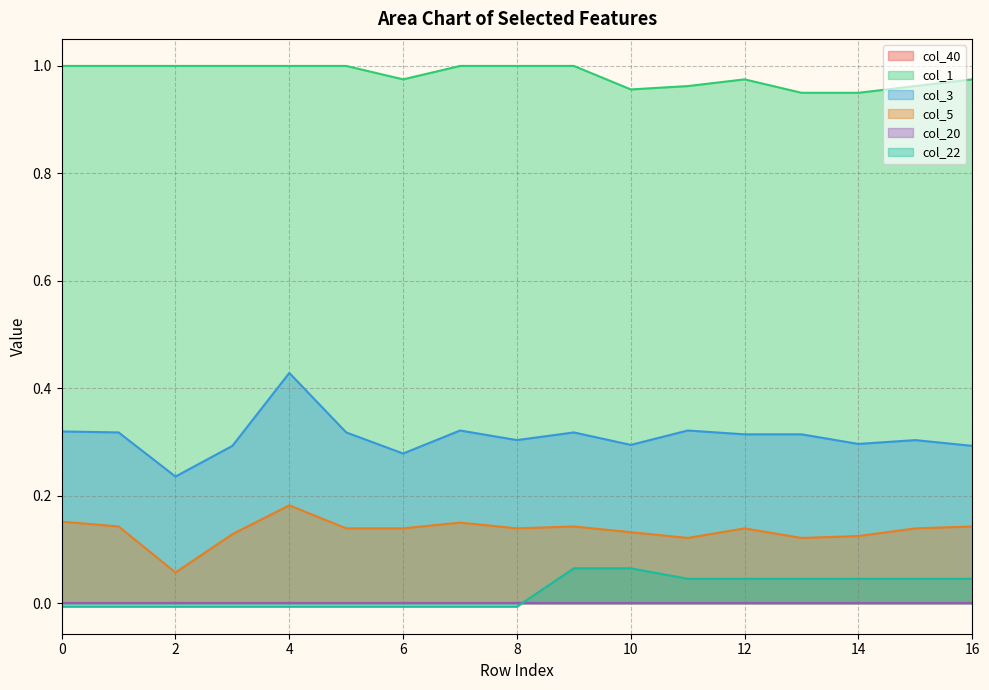

At how many categories does at least one series exceed 0?

17